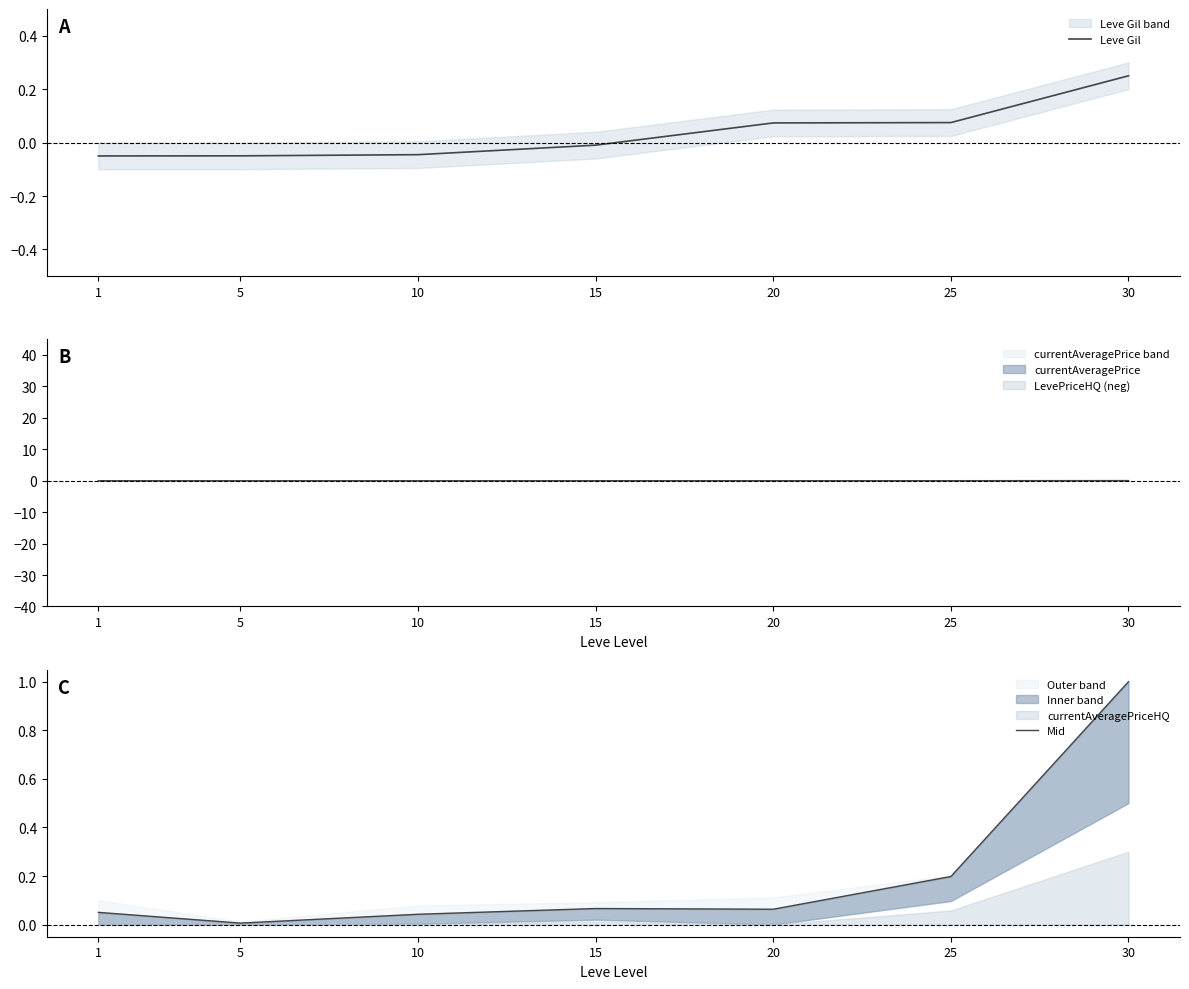

What is the difference between the maximum and minimum values in the Leve Gil series?

0.3